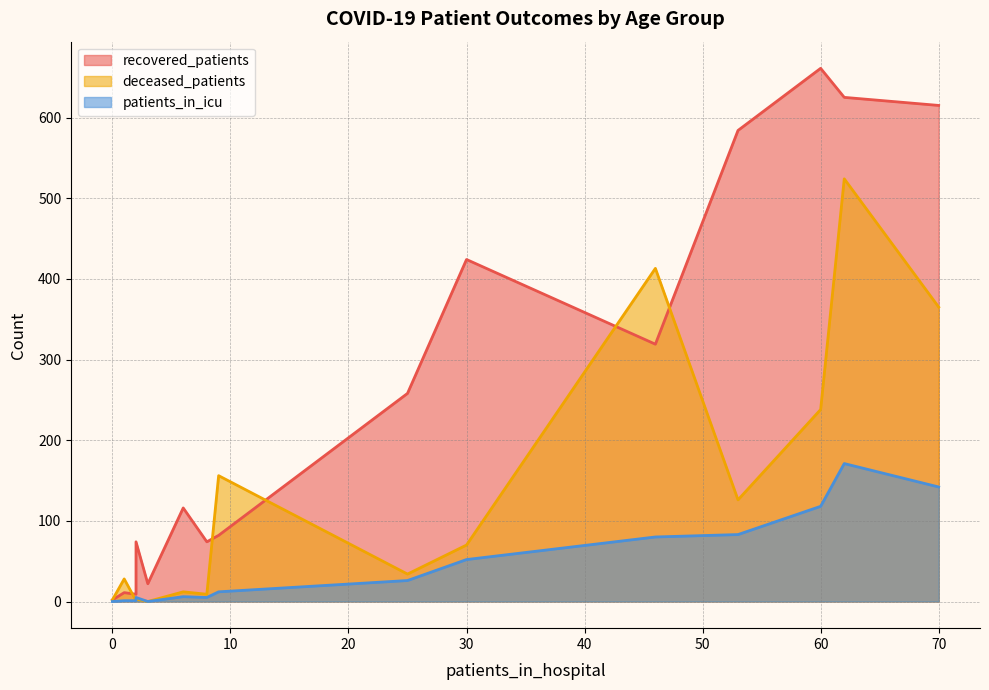

How many lines are shown in the chart?

3